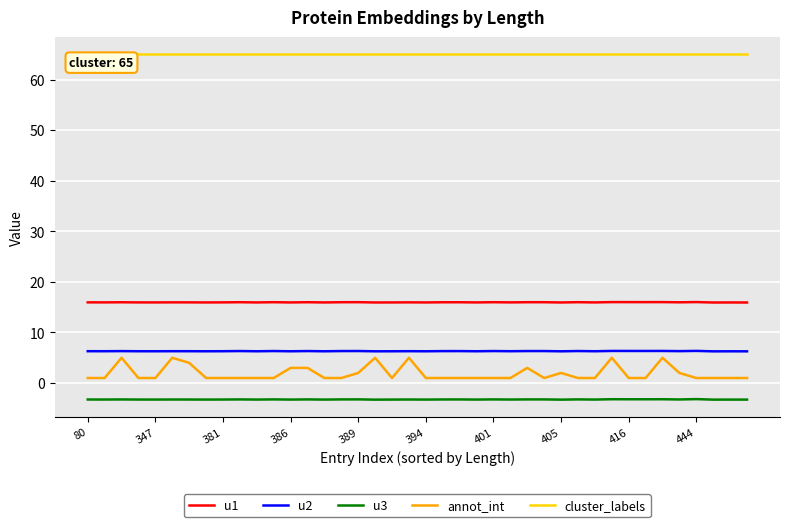

Which series has the widest spread of values?

annot_int